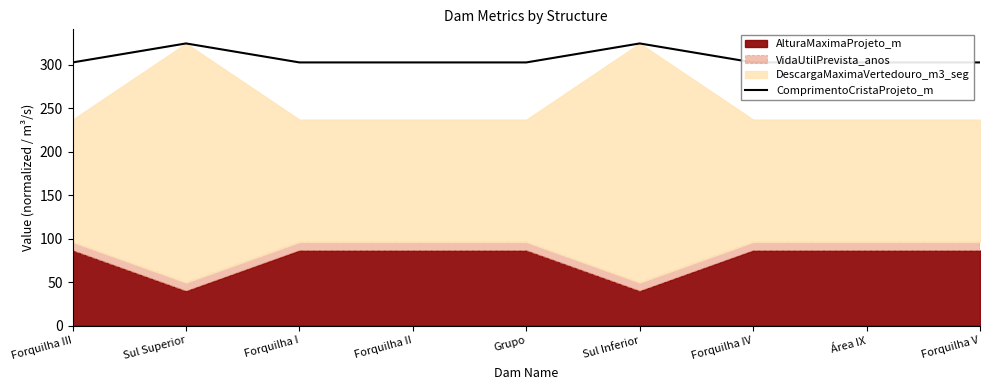

How many points are higher than both their immediate neighbors (excluding endpoints)?

2